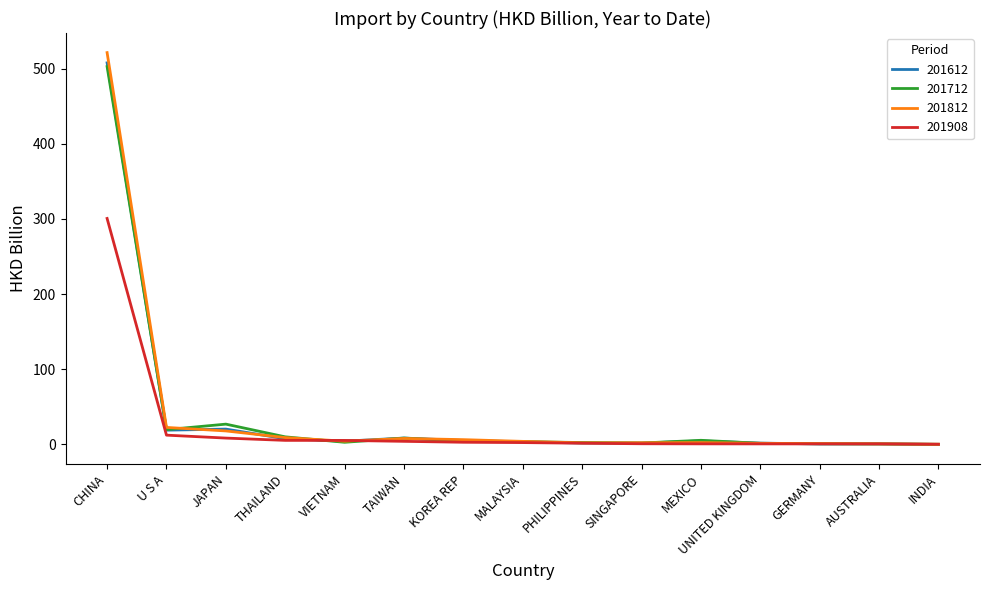

At which category is the sum across all series the highest?

CHINA